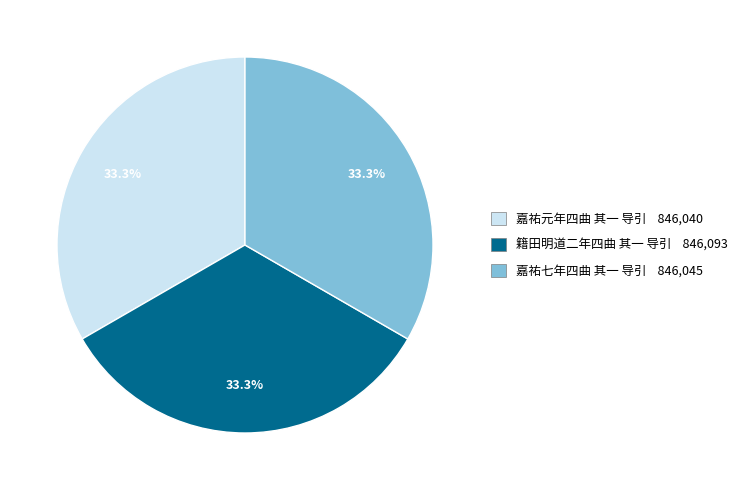

Is the sum of 籍田明道二年四曲 其一 导引 and 嘉祐元年四曲 其一 导引 greater than half?

Yes